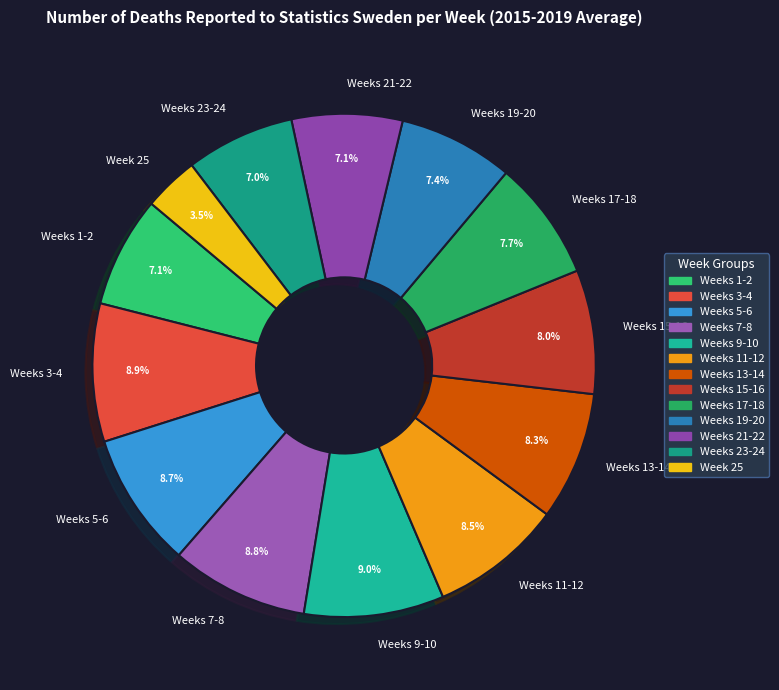

Count the number of slices in the pie.

13